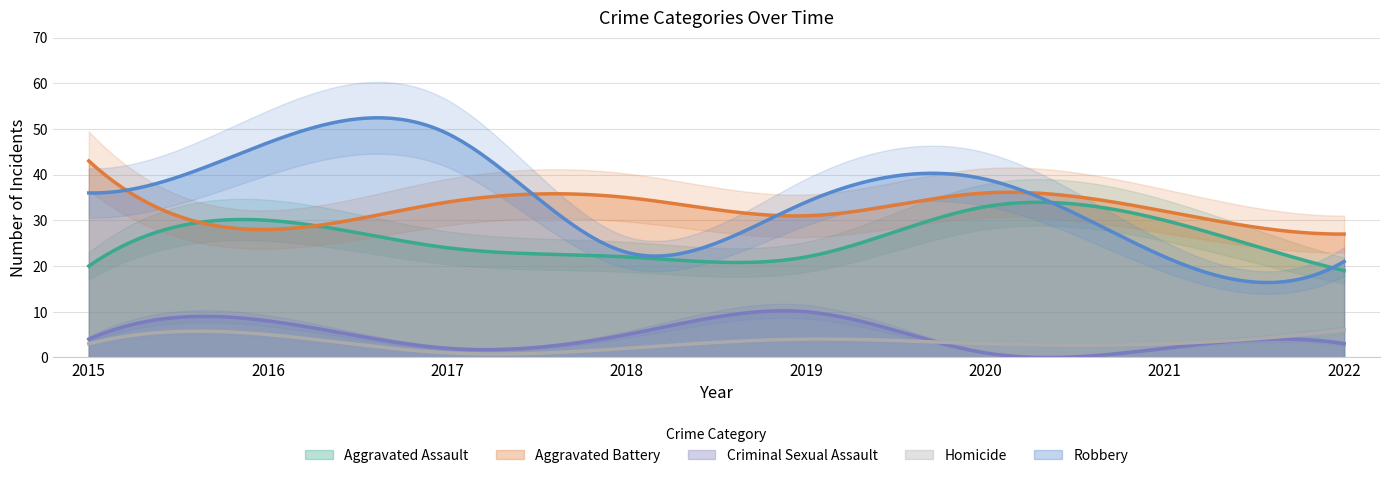

Where is the first local maximum for Aggravated Assault?

2016